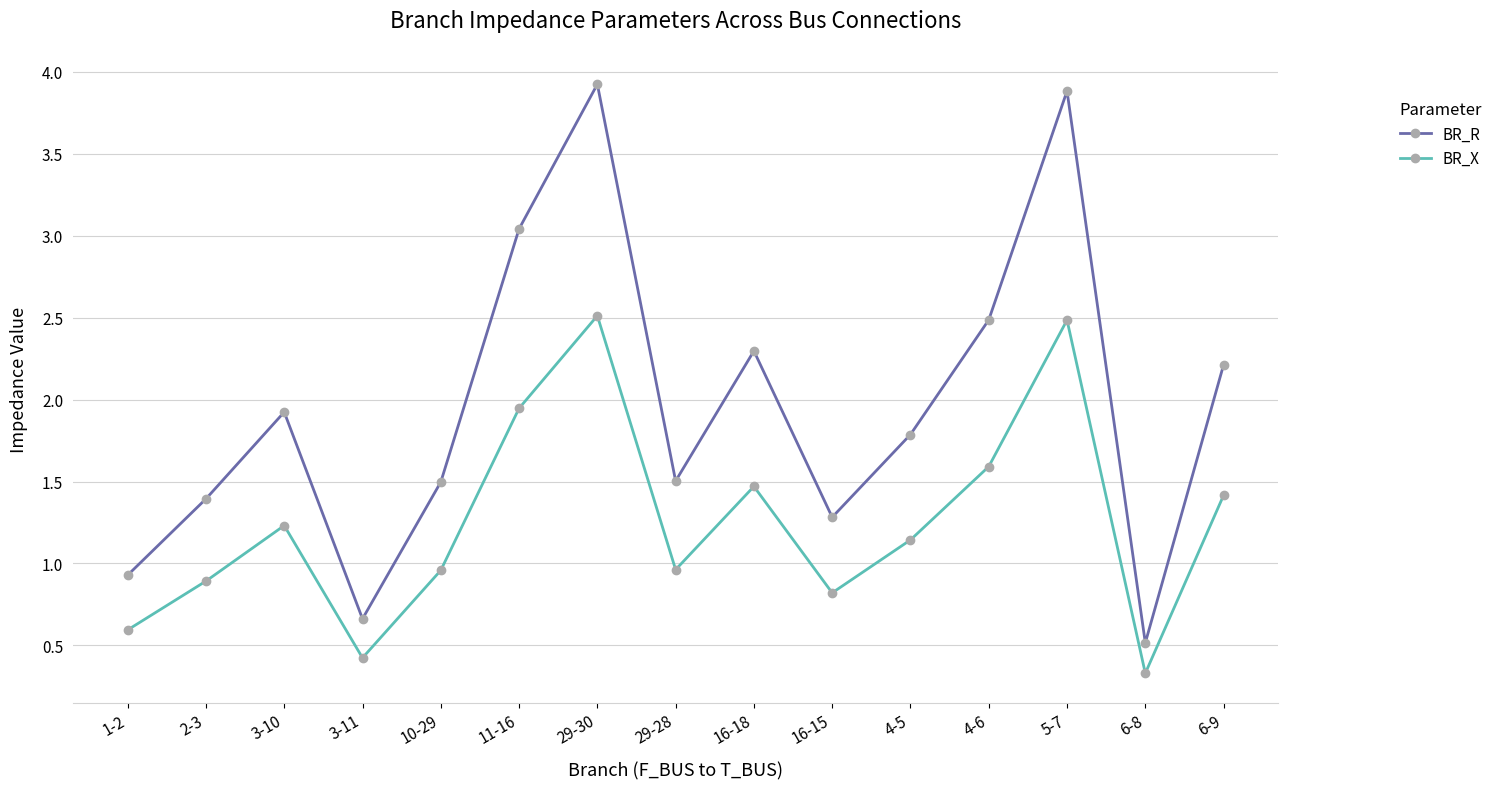

List the series in order of their peak value, highest first.

BR_R, BR_X